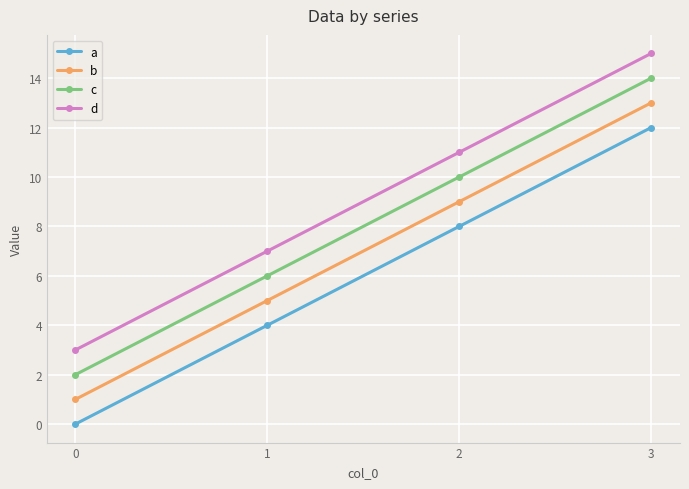

How many lines are shown in the chart?

4